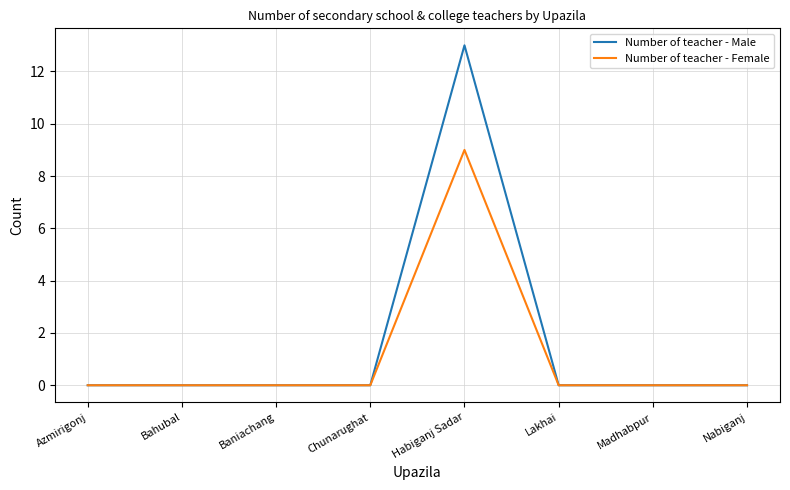

What is the sum of all Number of teacher - Male values?

13